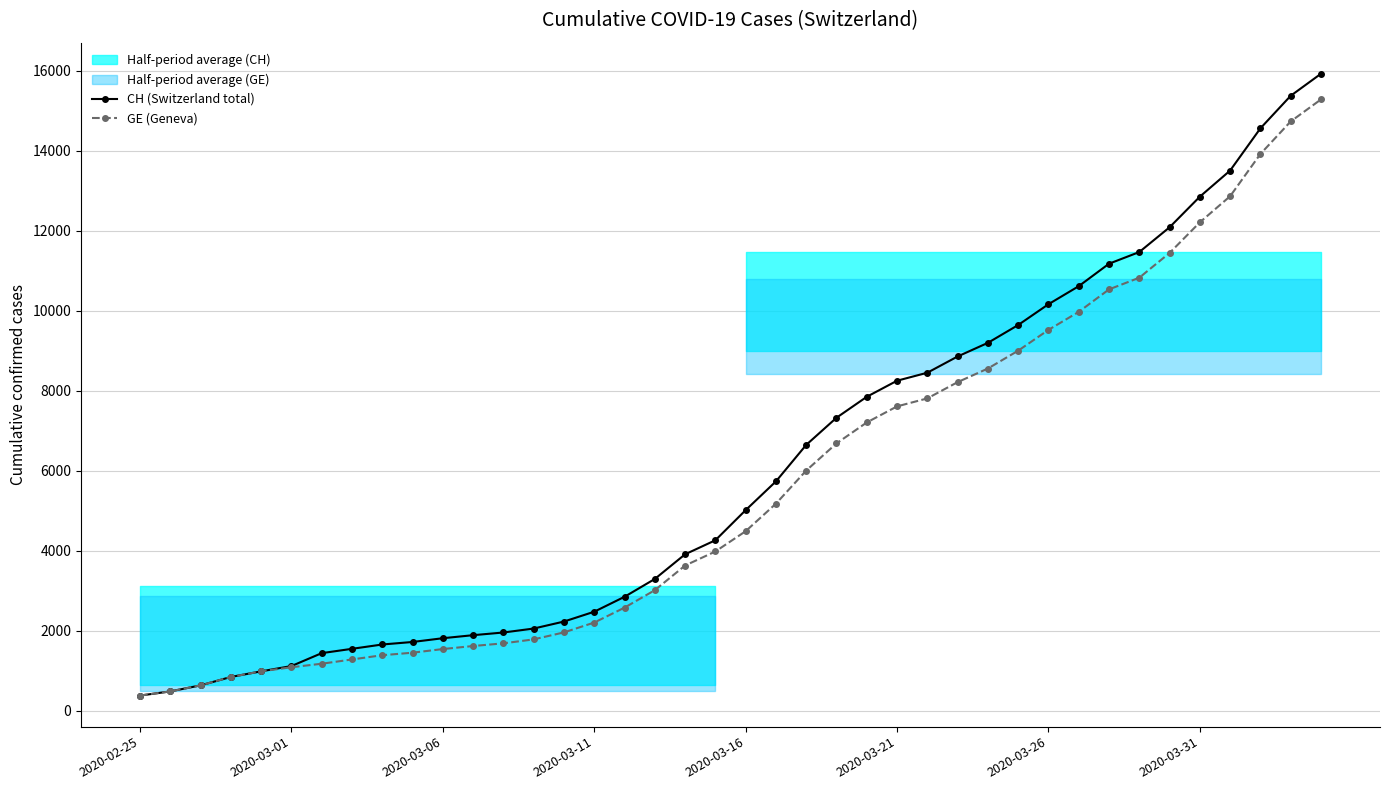

How many lines are shown in the chart?

2